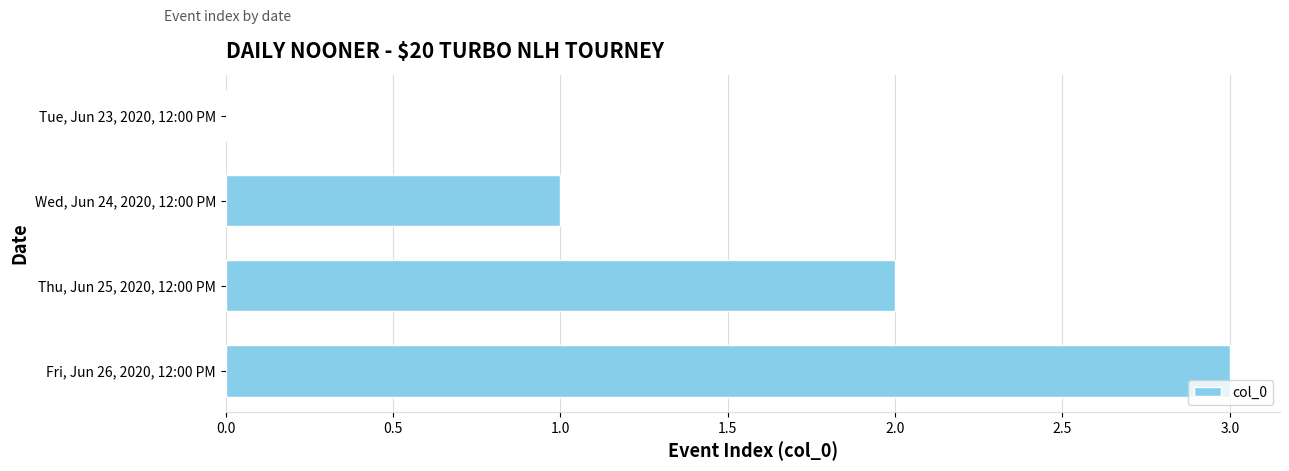

How many series are shown in this chart?

1